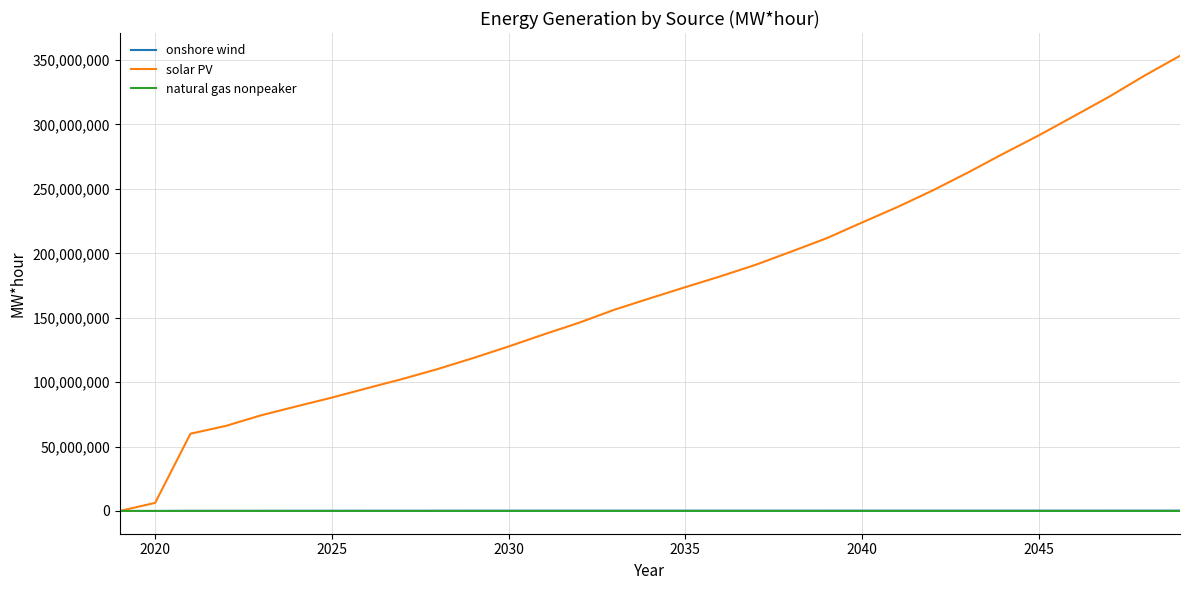

Which series has the widest spread of values?

solar PV